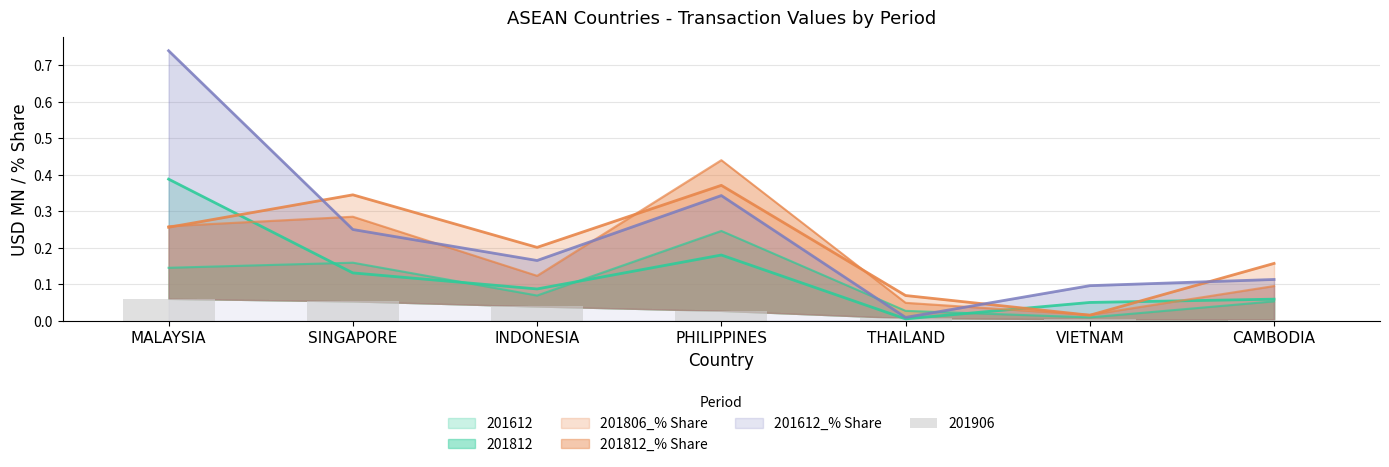

What is the difference between the maximum and minimum values in the 201612_% Share series?

0.7